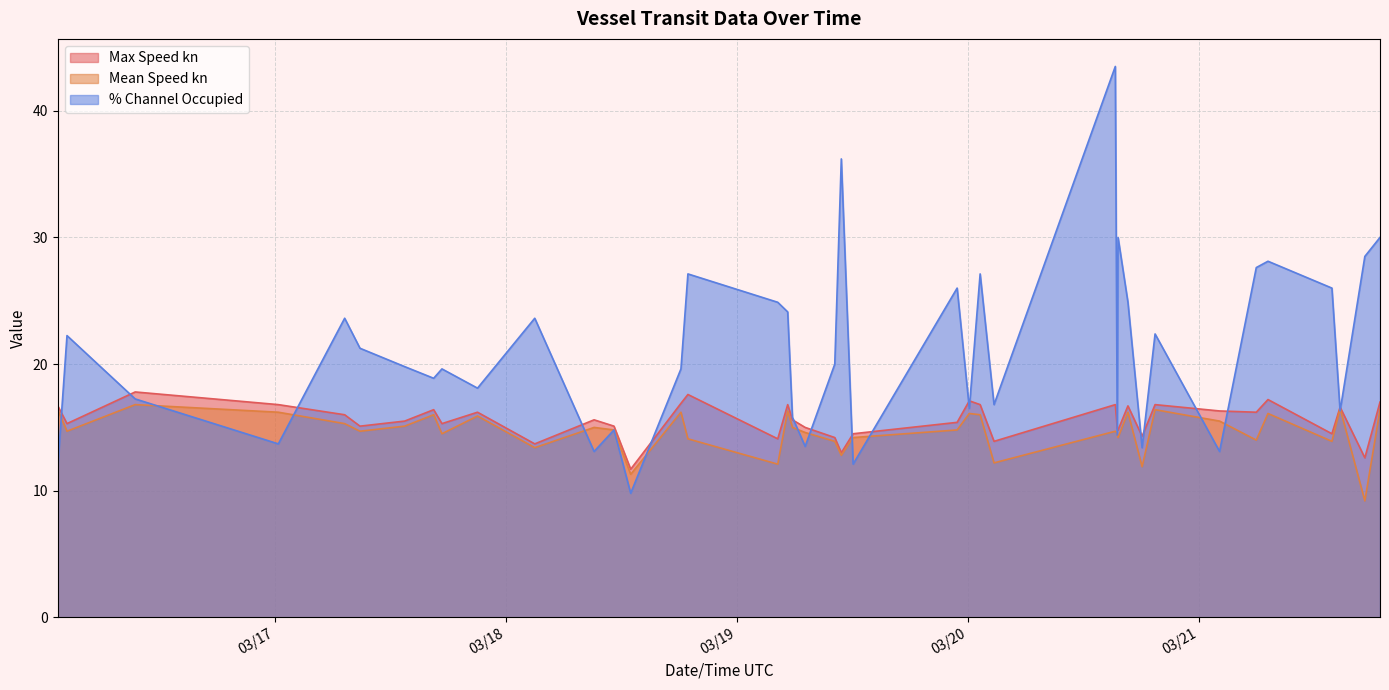

Which series changed the most between 2021-03-18 09:09:43 and 2021-03-19 10:10:33?

% Channel Occupied